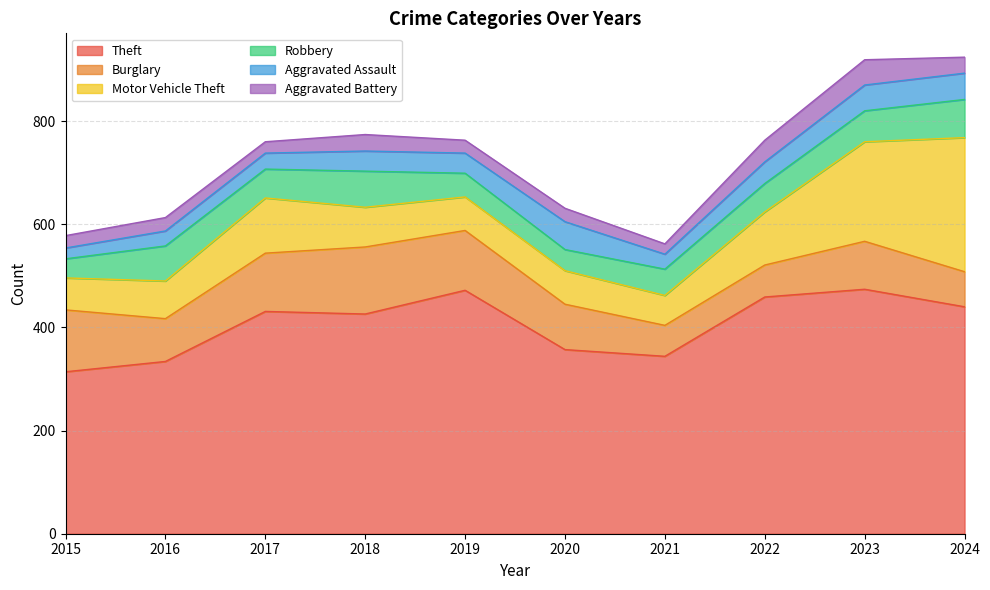

What is the average value of the Aggravated Battery series?

30